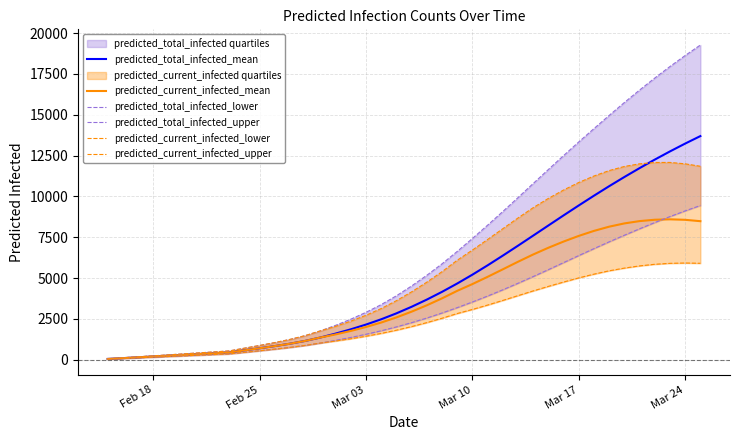

Reading right to left, what are all the values shown in this chart?

predicted_total_infected_mean: 13692	13234	12754	12253	11731	11188	10626	10044	9447	8838	8220	7600	6982	6374	5780	5209	4667	4157	3683	3243	2841	2478	2155	1864	1602	1363	1154	984	838	704	576	448	398	348	298	249	199	149	99	50
predicted_current_infected_mean: 8483	8567	8597	8571	8488	8347	8147	7889	7583	7236	6857	6445	5999	5536	5076	4633	4219	3759	3334	2945	2592	2279	2006	1765	1552	1363	1154	984	838	704	576	448	398	348	298	249	199	149	99	50
predicted_total_infected_lower: 9442	9113	8765	8399	8017	7623	7220	6804	6378	5947	5517	5094	4682	4283	3900	3536	3190	2861	2554	2271	2011	1774	1561	1366	1188	1024	878	756	650	551	455	360	320	280	240	200	160	120	80	40
predicted_total_infected_upper: 19266	18624	17951	17245	16510	15747	14957	14152	13335	12497	11647	10788	9924	9073	8238	7423	6631	5871	5170	4517	3916	3376	2904	2483	2107	1770	1478	1246	1051	875	708	540	480	420	360	300	240	180	120	60
predicted_current_infected_lower: 5906	5923	5903	5845	5746	5611	5446	5242	5012	4758	4492	4215	3925	3633	3348	3080	2830	2541	2274	2031	1811	1614	1441	1286	1148	1024	878	756	650	551	455	360	320	280	240	200	160	120	80	40
predicted_current_infected_upper: 11844	11994	12080	12076	11994	11832	11581	11249	10853	10391	9878	9310	8679	8022	7363	6715	6091	5391	4750	4157	3616	3136	2724	2363	2047	1770	1478	1246	1051	875	708	540	480	420	360	300	240	180	120	60